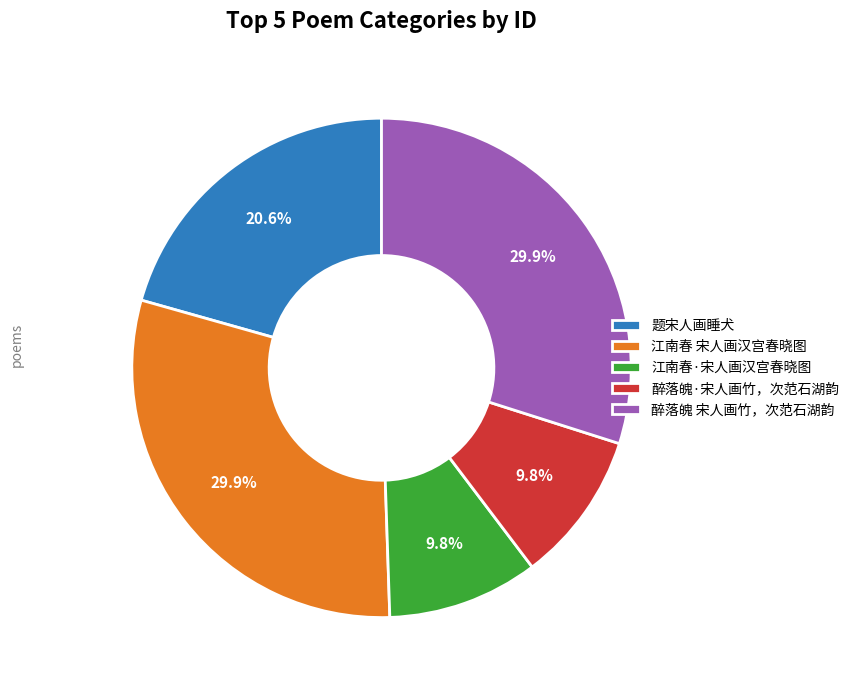

How many slices are in this pie chart?

5